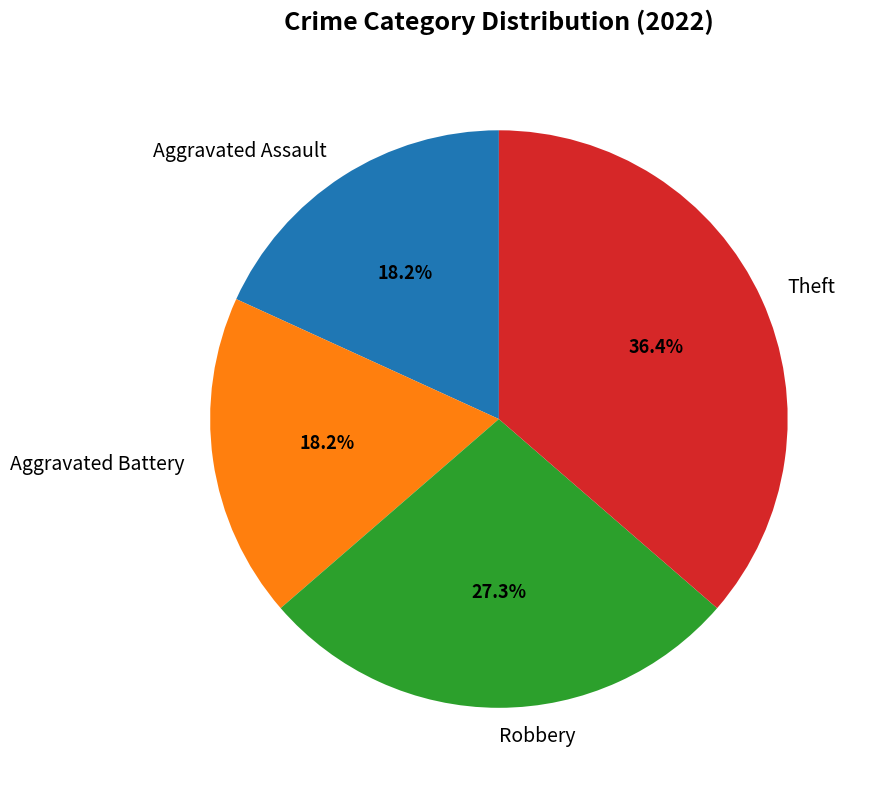

What portion of the pie excludes Aggravated Battery?

81.8%